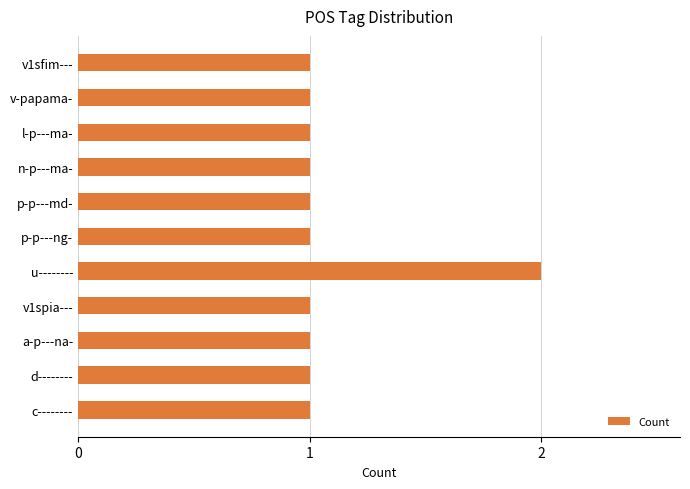

What is the minimum value shown in the chart?

1